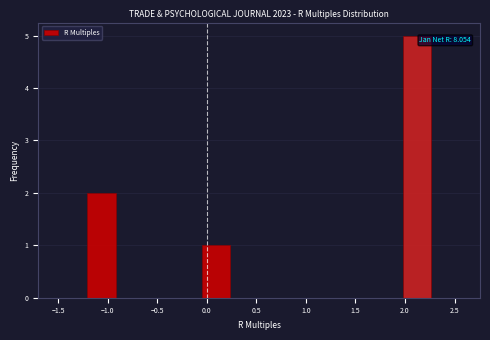

Over which range of the x-axis is the bar tallest?

2.00 to 2.25